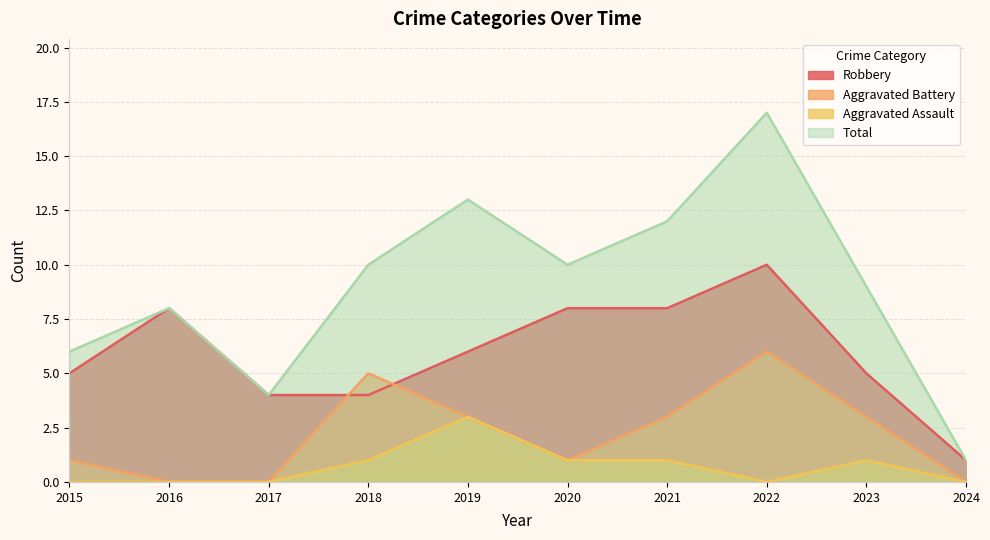

True or false: Robbery has a value of 1 at 2018.

False